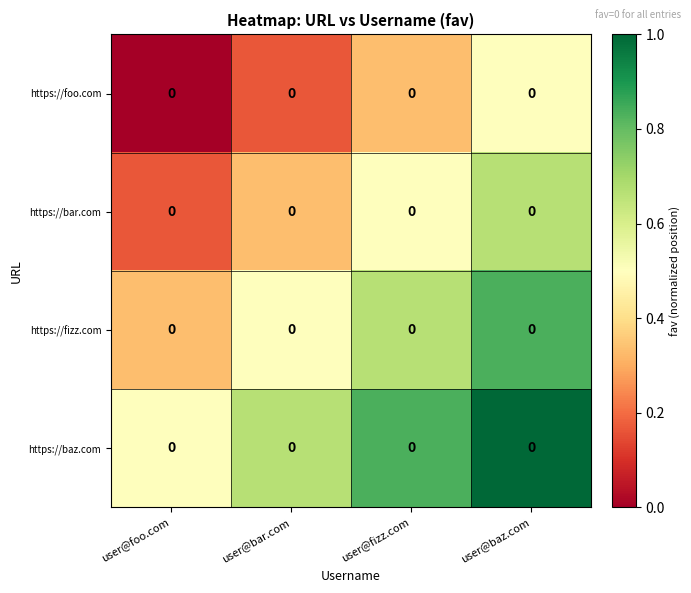

Rank the series by their average value, from lowest to highest.

https://foo.com, https://bar.com, https://fizz.com, https://baz.com